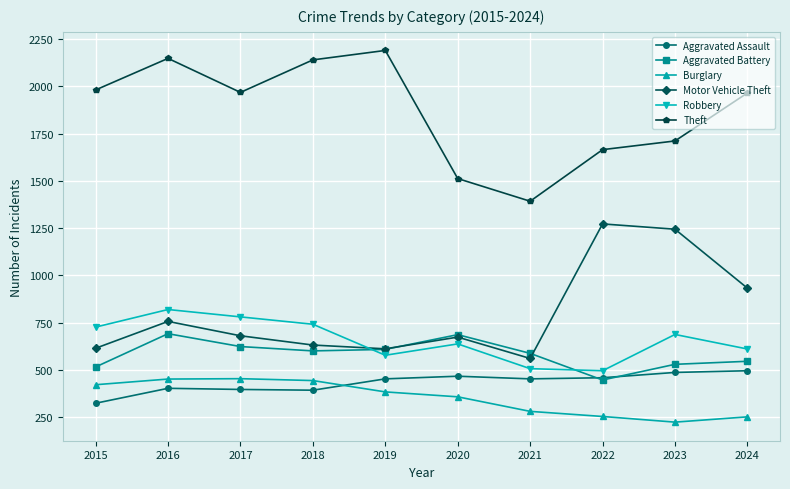

In Motor Vehicle Theft, how many points are lower than both neighbors (excluding endpoints)?

2